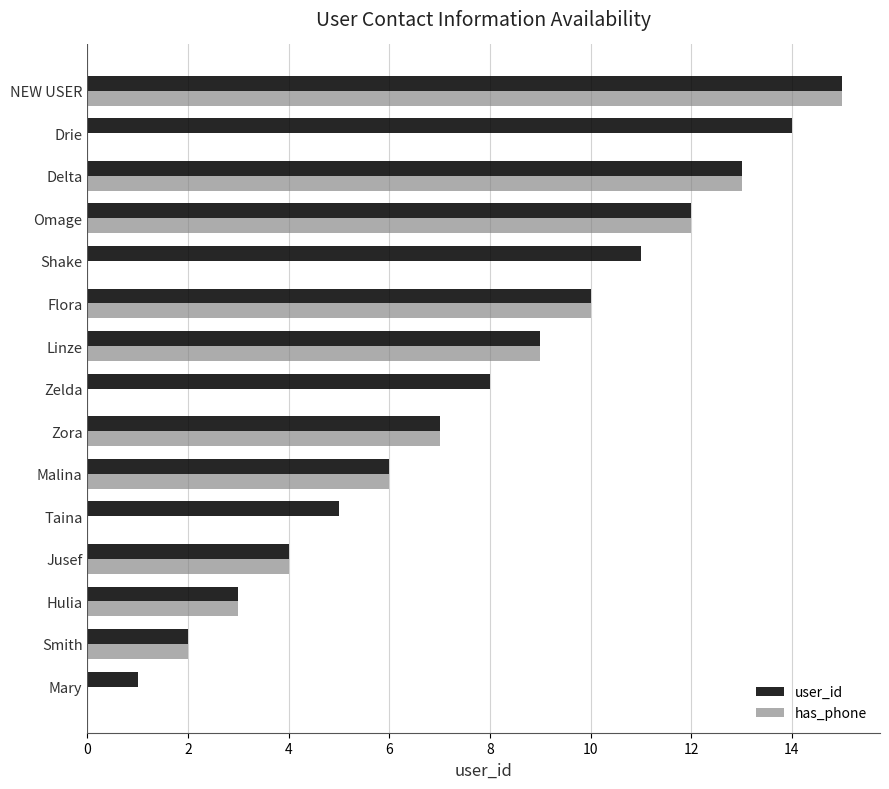

Count the number of data series in this chart.

2